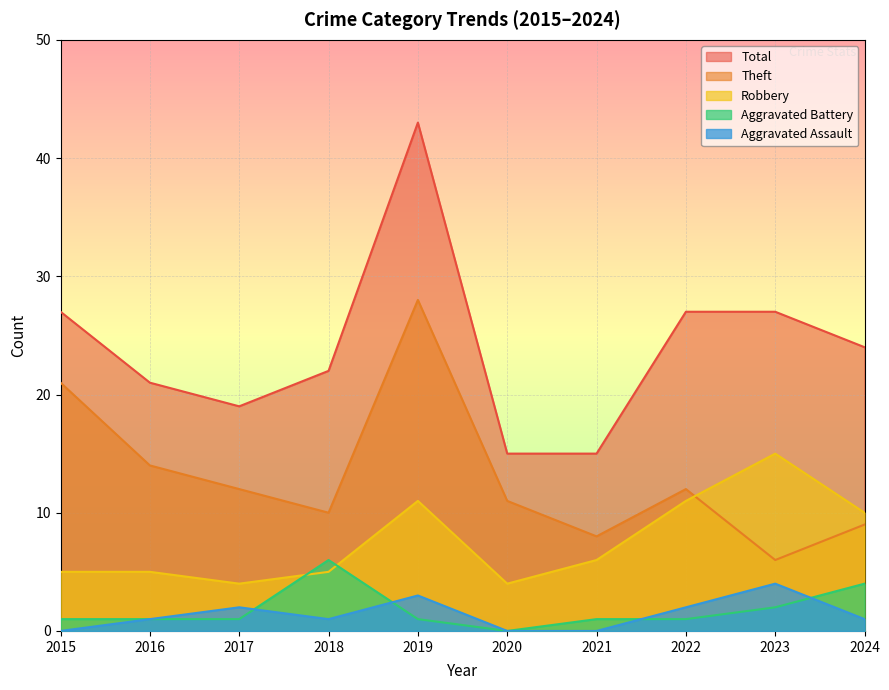

How many values in the Aggravated Battery series are below 1?

1